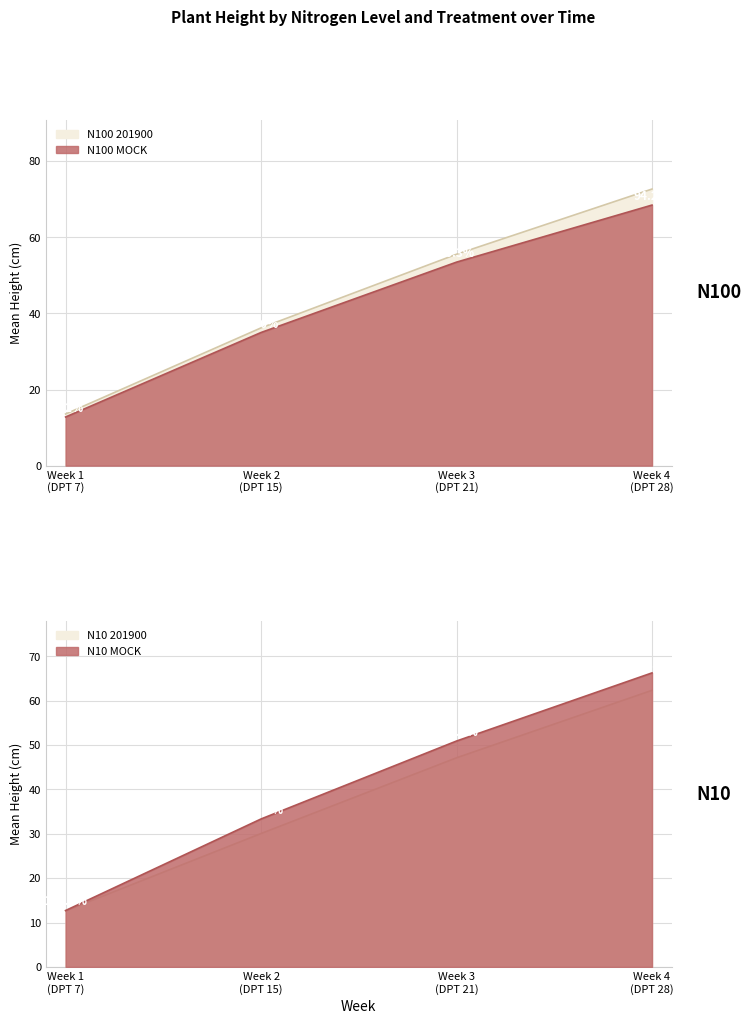

Read the D_N10_201900 value at Week 2 (DPT 15).

30.1